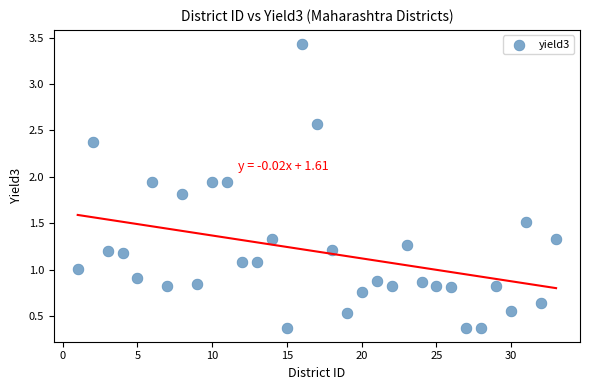

What is the range of X values (max minus min)?

32.0